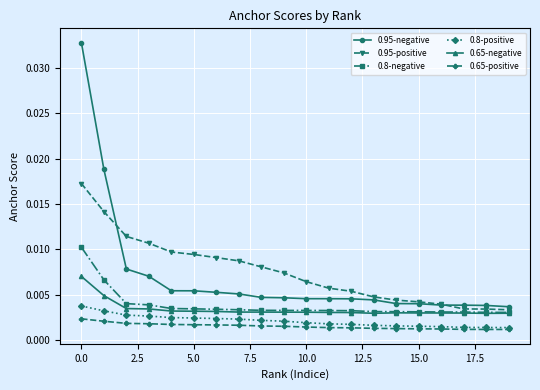

Rank the series by their maximum value, from highest to lowest.

0.95-negative, 0.95-positive, 0.8-negative, 0.65-negative, 0.8-positive, 0.65-positive